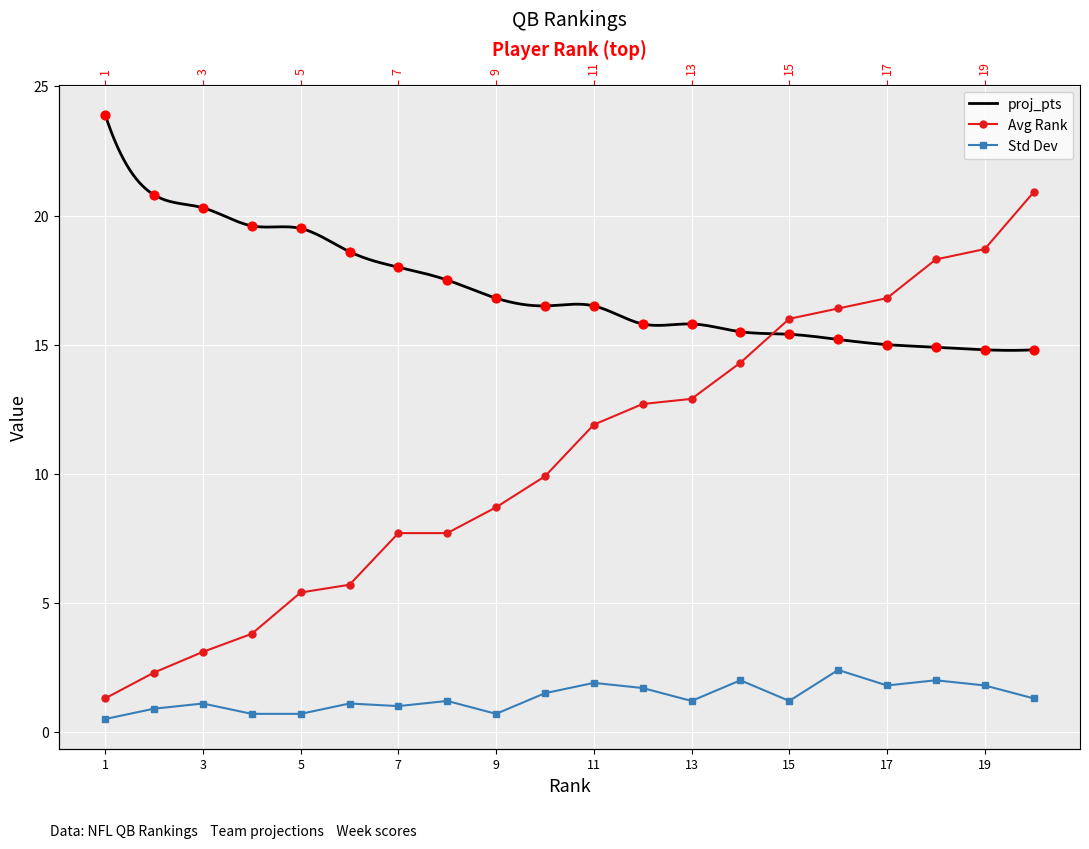

What are all the series names shown in the legend?

proj_pts, Avg Rank, Std Dev